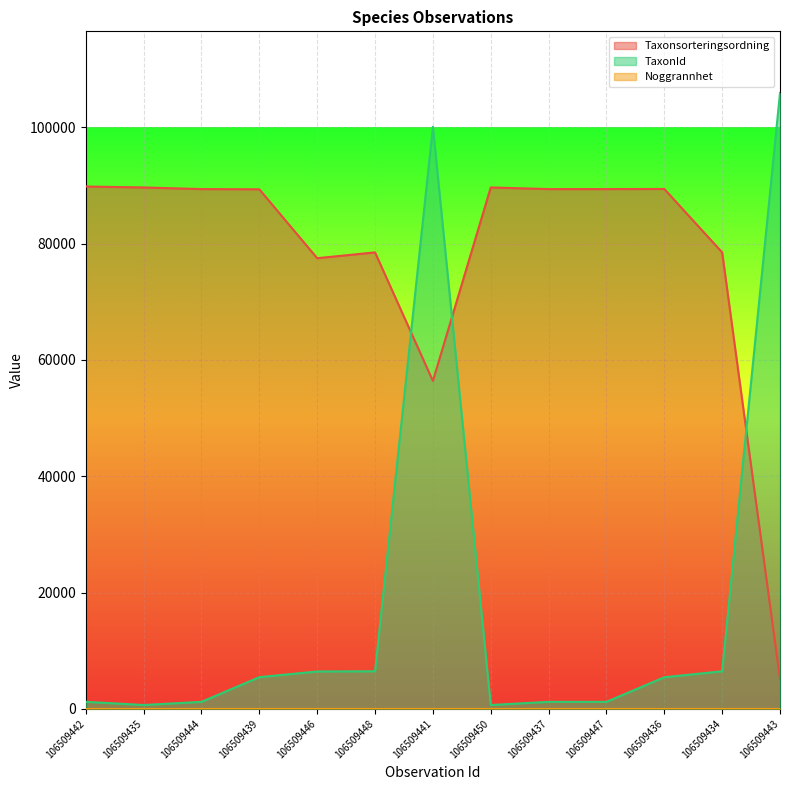

Between 106509441 and 106509434, which series saw the biggest shift?

TaxonId